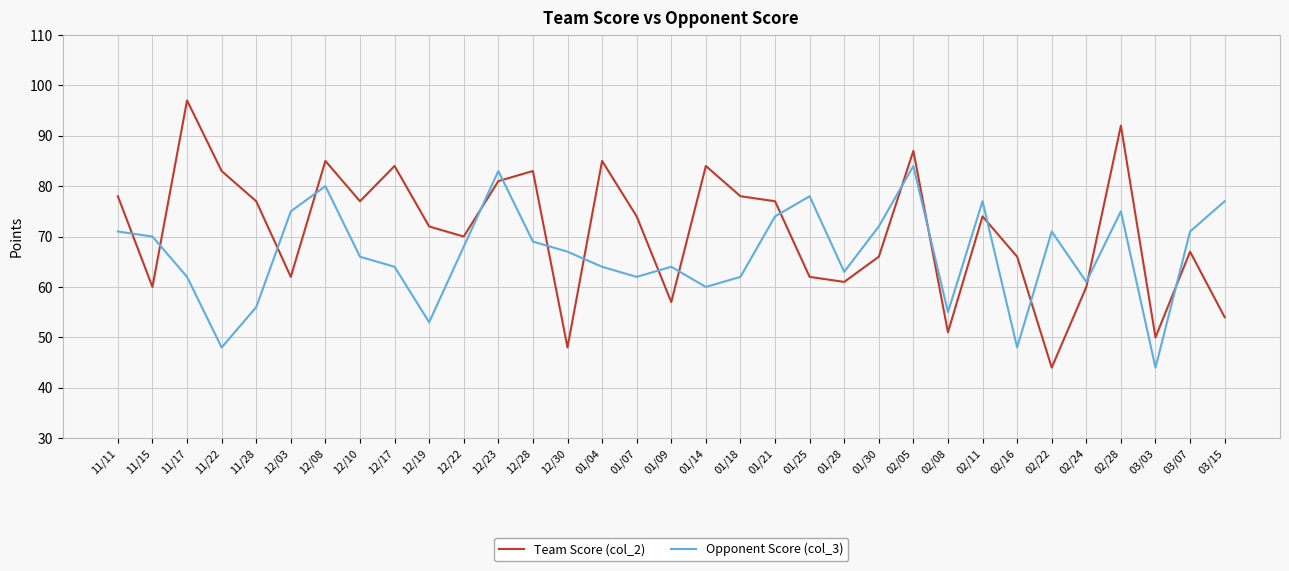

Is the value of Team Score (col_2) at 11/11 greater than the value of Opponent Score (col_3) at 11/17?

Yes